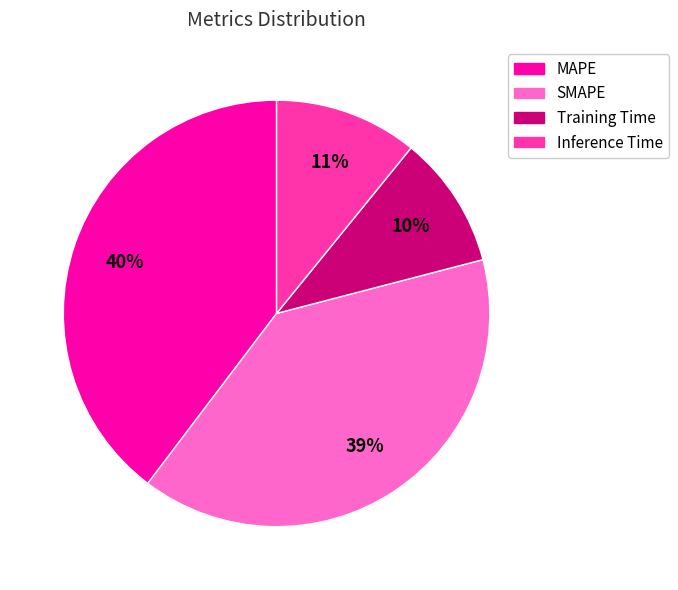

Does any single category account for the majority?

No